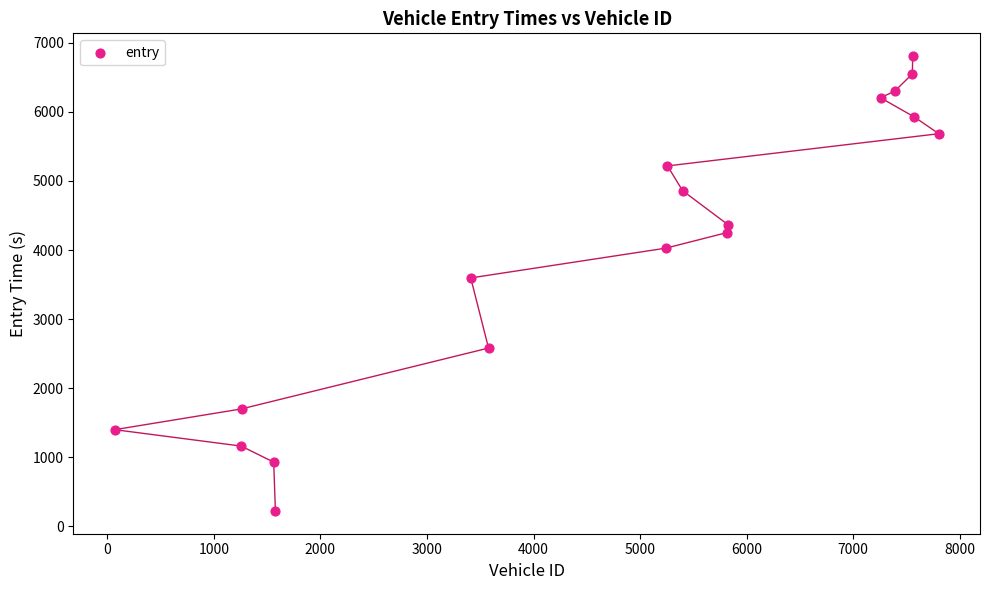

What is the range of Y values (max minus min)?

6585.7